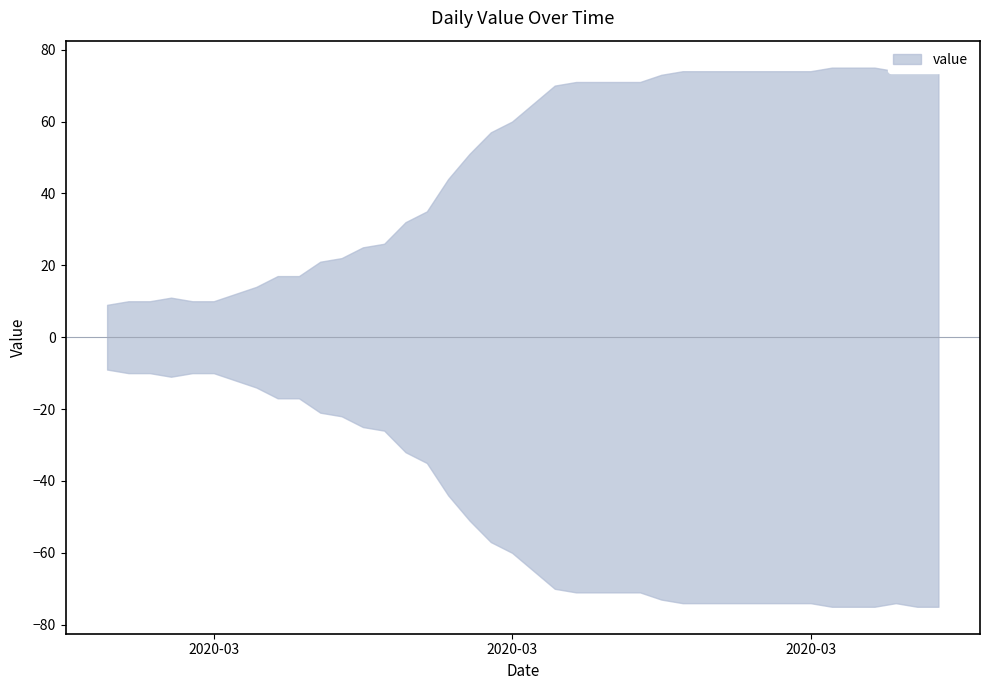

What is the label of the 22nd point from the left?

2020-03-19